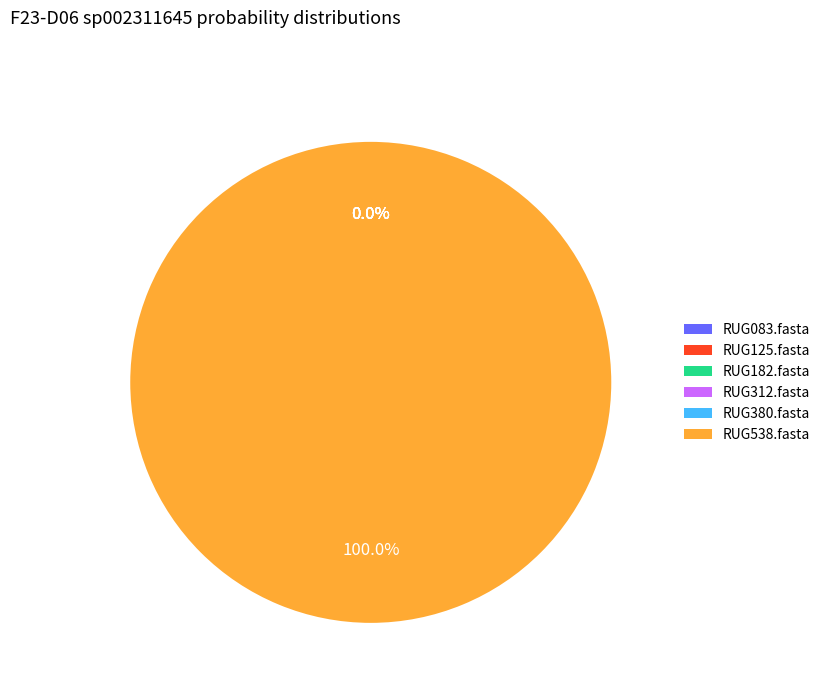

To the nearest percent, what is the difference between the largest and smallest slice percentages?

100%